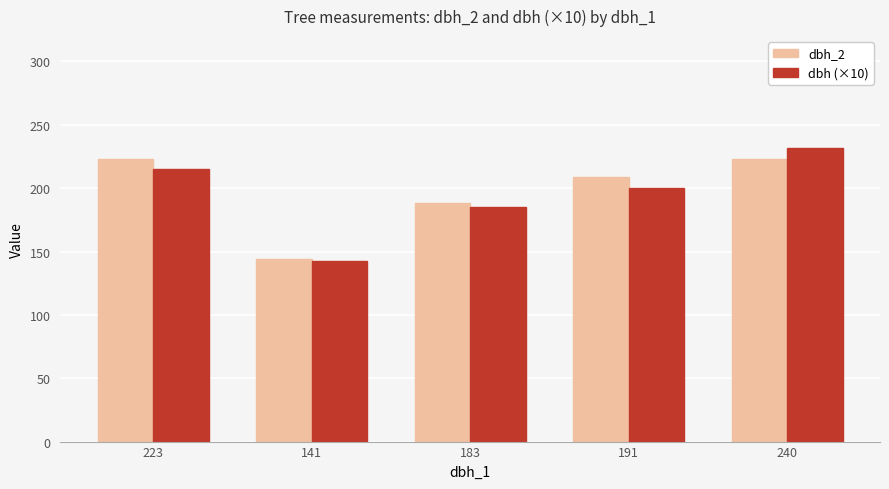

What is the difference between the dbh (×10) values at 223 and 191?

15.0